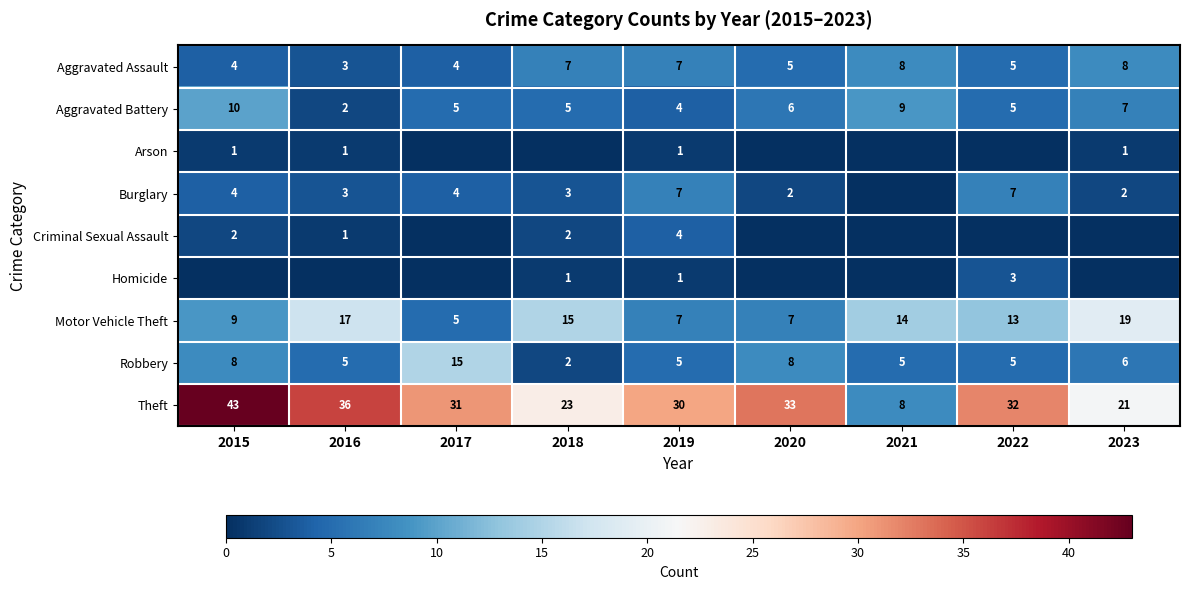

Is the value of Robbery at 2022 greater than the value of Aggravated Assault at 2019?

No